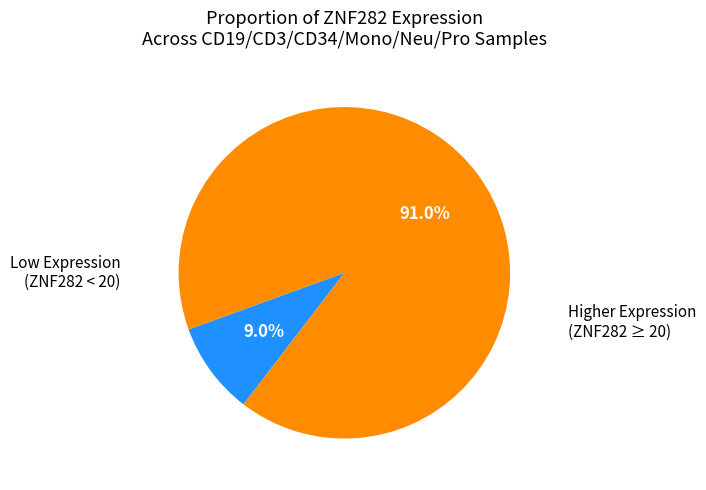

How many slices are in this pie chart?

2